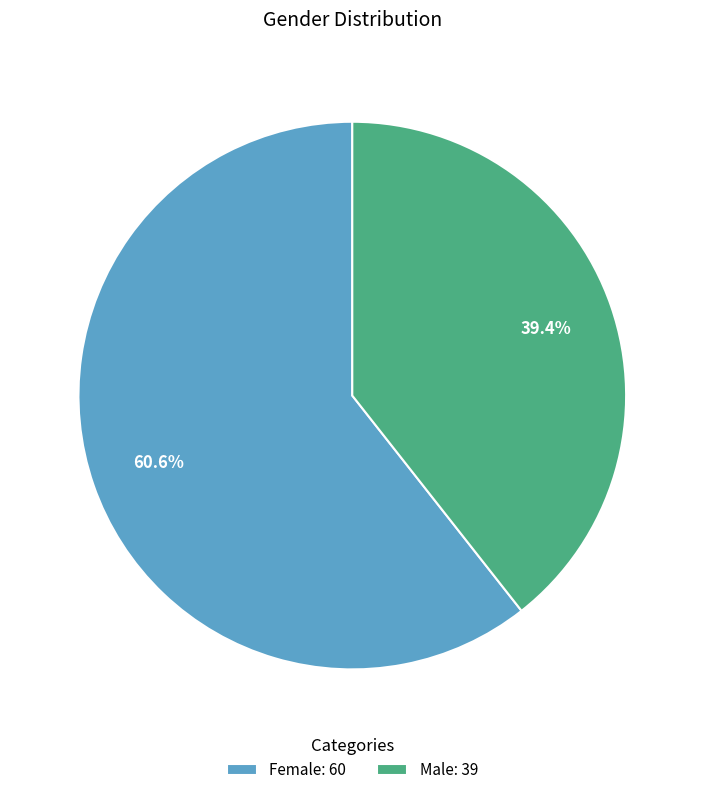

To the nearest percent, what portion does Female represent?

61%